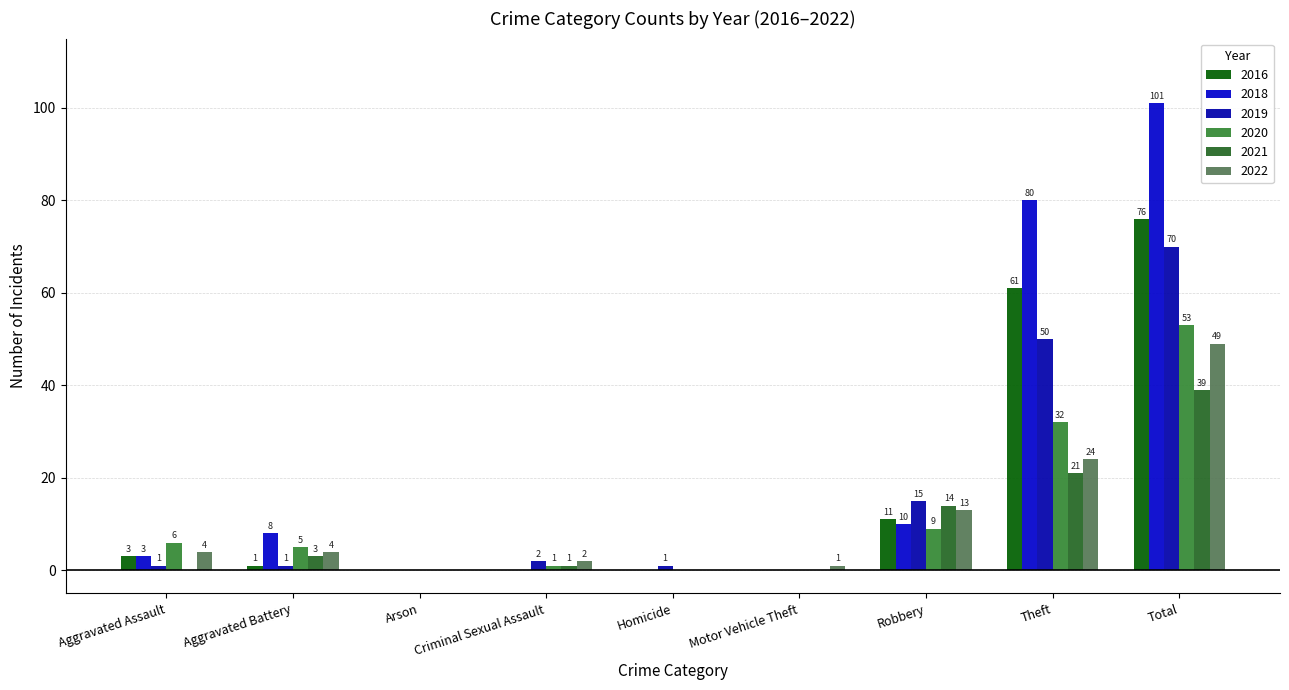

Which series changed the most between Criminal Sexual Assault and Total?

2018